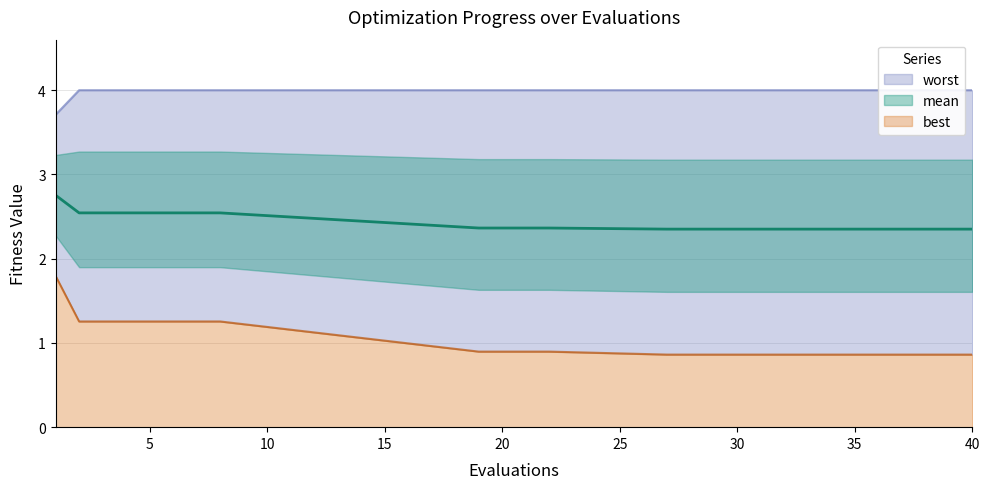

Does the chart display data point markers on the line(s)?

No